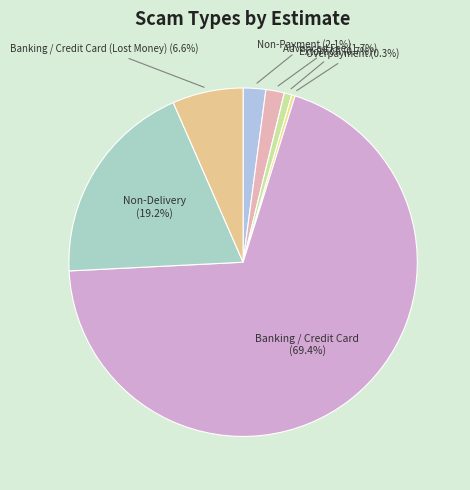

How many segments does this pie chart have?

7